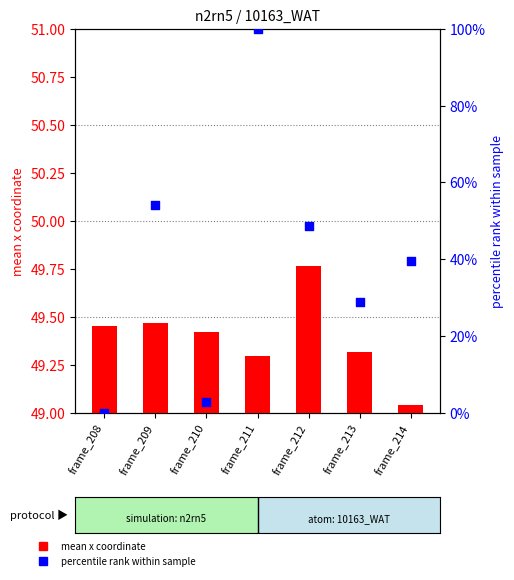

What are all the series names shown in the legend?

mean x coordinate, percentile rank within sample